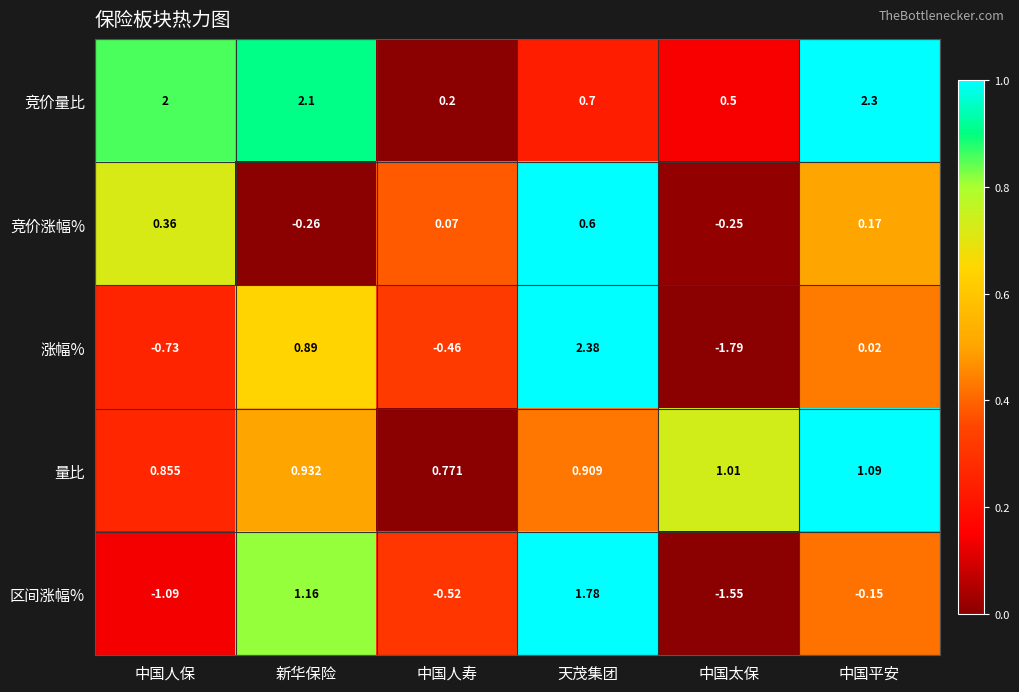

Which category has the highest value across all series?

天茂集团